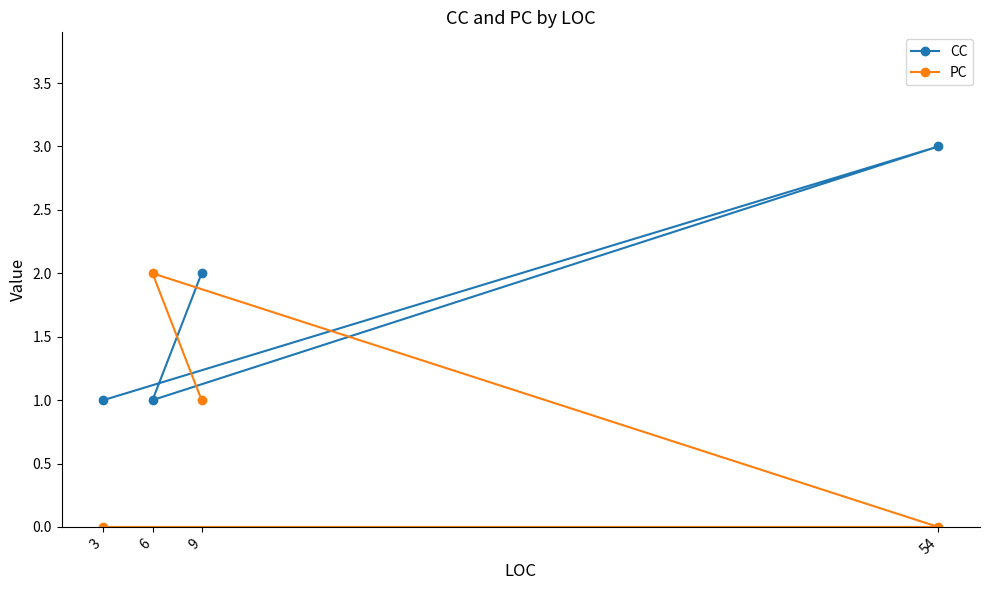

Which series has the largest total across all categories?

CC